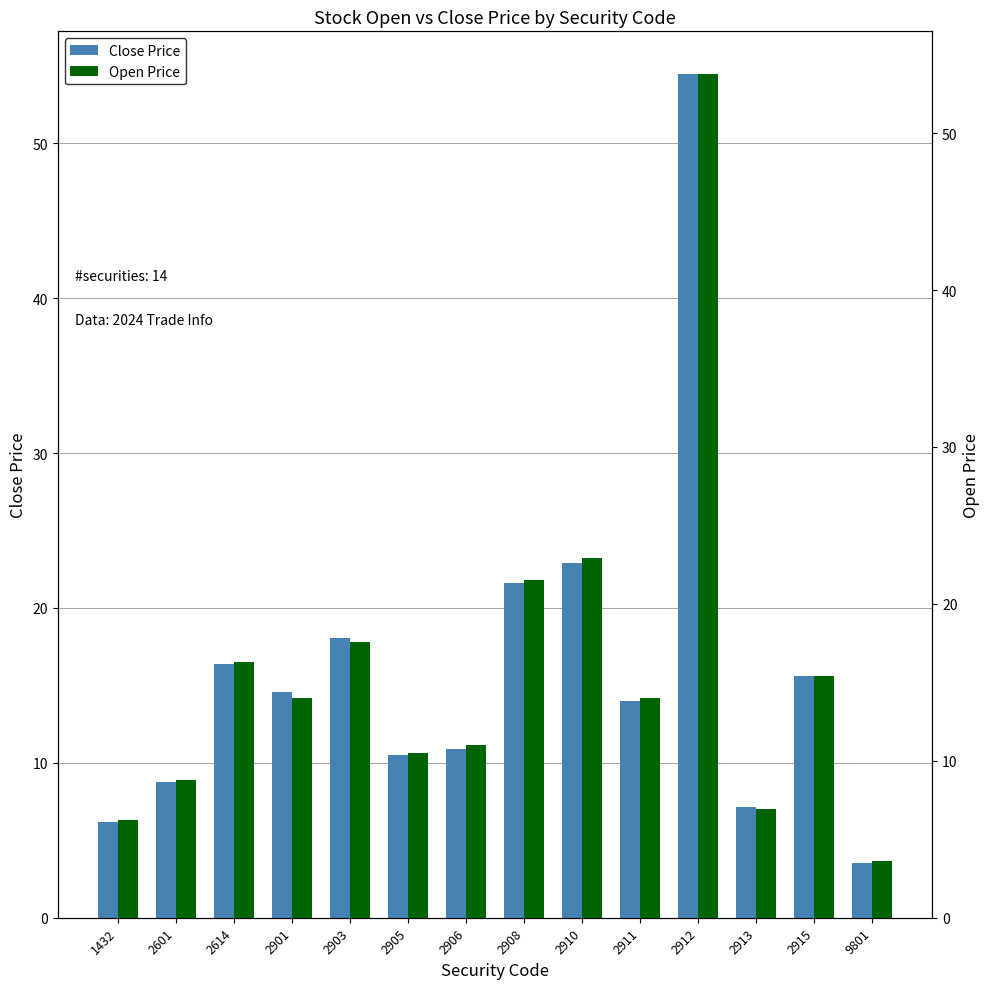

At which label does Open Price first exceed 14?

2614